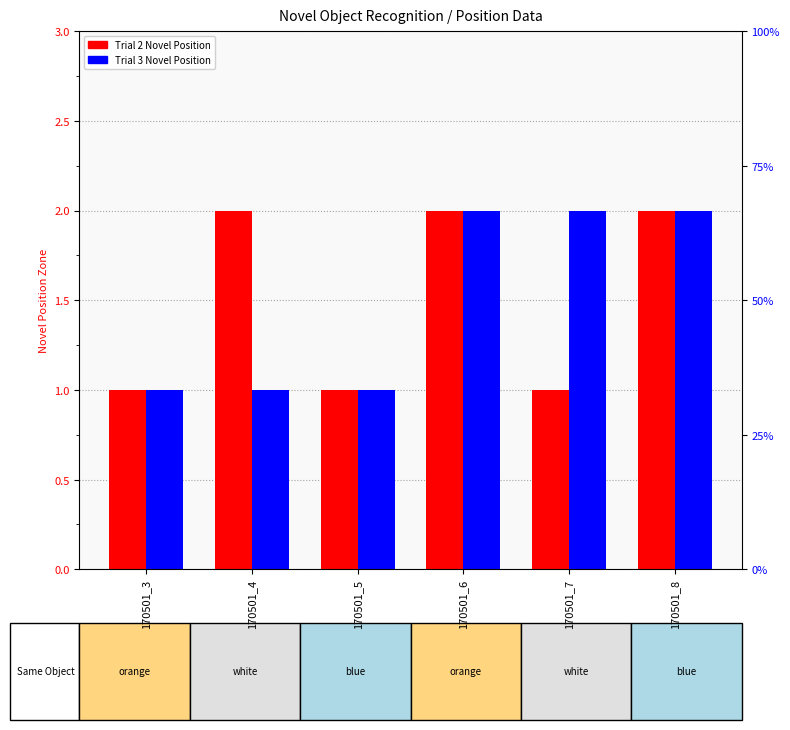

What is the average value of the Trial 2 Novel Position series?

2